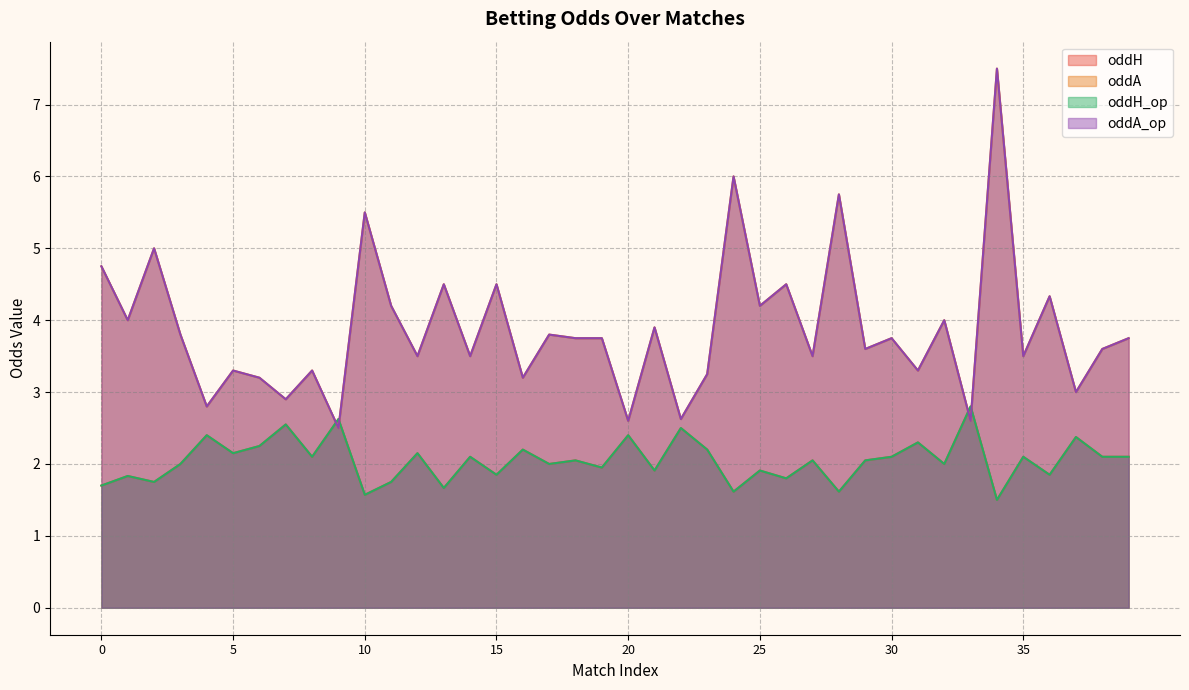

Reading right to left, what are all the values shown in this chart?

oddH: 39=2.1	38=2.1	37=2.4	36=1.9	35=2.1	34=1.5	33=2.8	32=2.0	31=2.3	30=2.1	29=2.0	28=1.6	27=2.0	26=1.8	25=1.9	24=1.6	23=2.2	22=2.5	21=1.9	20=2.4	19=1.9	18=2.0	17=2.0	16=2.2	15=1.9	14=2.1	13=1.7	12=2.1	11=1.8	10=1.6	9=2.6	8=2.1	7=2.5	6=2.2	5=2.1	4=2.4	3=2.0	2=1.8	1=1.8	0=1.7
oddA: 39=3.8	38=3.6	37=3.0	36=4.3	35=3.5	34=7.5	33=2.6	32=4.0	31=3.3	30=3.8	29=3.6	28=5.8	27=3.5	26=4.5	25=4.2	24=6.0	23=3.2	22=2.6	21=3.9	20=2.6	19=3.8	18=3.8	17=3.8	16=3.2	15=4.5	14=3.5	13=4.5	12=3.5	11=4.2	10=5.5	9=2.5	8=3.3	7=2.9	6=3.2	5=3.3	4=2.8	3=3.8	2=5.0	1=4.0	0=4.8
oddH_op: 39=2.1	38=2.1	37=2.4	36=1.9	35=2.1	34=1.5	33=2.8	32=2.0	31=2.3	30=2.1	29=2.0	28=1.6	27=2.0	26=1.8	25=1.9	24=1.6	23=2.2	22=2.5	21=1.9	20=2.4	19=1.9	18=2.0	17=2.0	16=2.2	15=1.9	14=2.1	13=1.7	12=2.1	11=1.8	10=1.6	9=2.6	8=2.1	7=2.5	6=2.2	5=2.1	4=2.4	3=2.0	2=1.8	1=1.8	0=1.7
oddA_op: 39=3.8	38=3.6	37=3.0	36=4.3	35=3.5	34=7.5	33=2.6	32=4.0	31=3.3	30=3.8	29=3.6	28=5.8	27=3.5	26=4.5	25=4.2	24=6.0	23=3.2	22=2.6	21=3.9	20=2.6	19=3.8	18=3.8	17=3.8	16=3.2	15=4.5	14=3.5	13=4.5	12=3.5	11=4.2	10=5.5	9=2.5	8=3.3	7=2.9	6=3.2	5=3.3	4=2.8	3=3.8	2=5.0	1=4.0	0=4.8